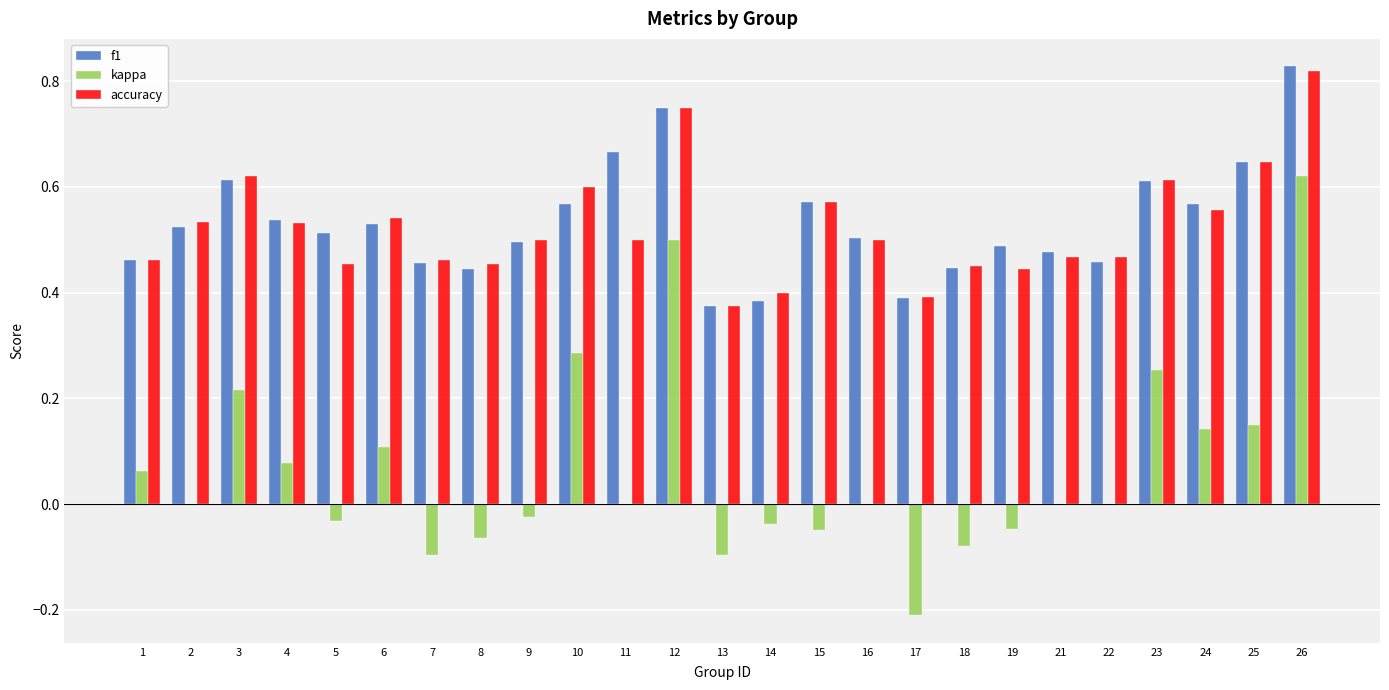

Between 8 and 25, which series saw the biggest shift?

kappa